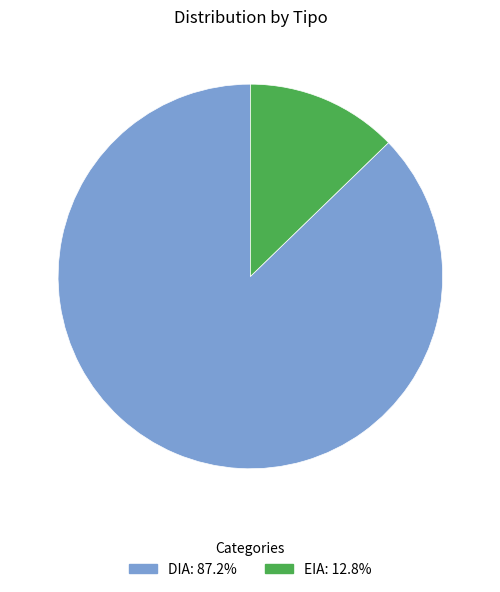

Rank the categories by value from highest to lowest.

DIA, EIA